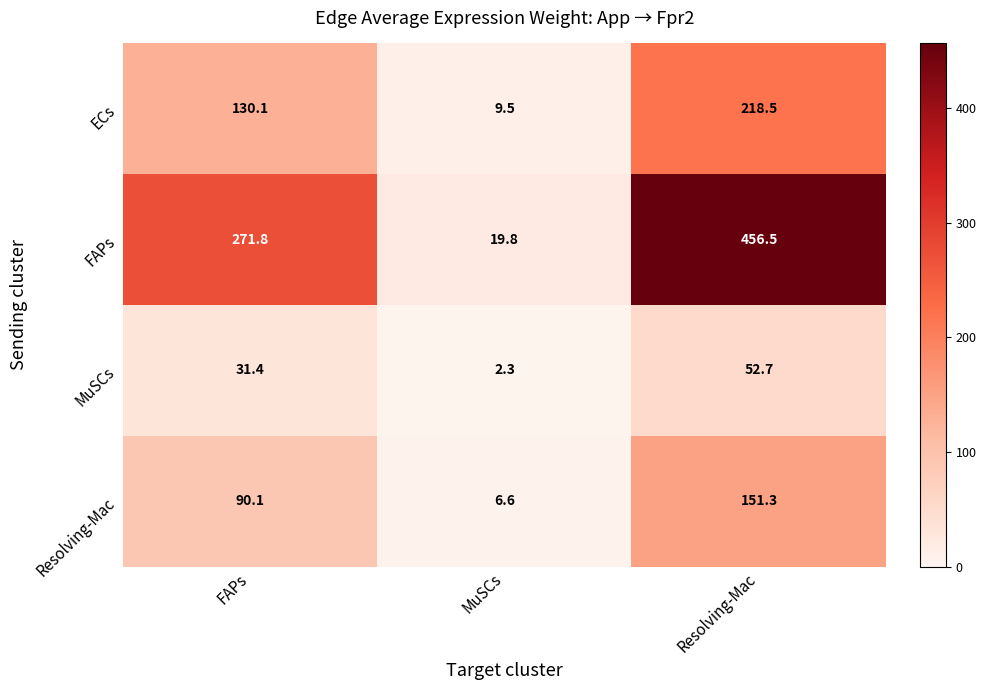

At which category is the sum across all series the highest?

Resolving-Mac